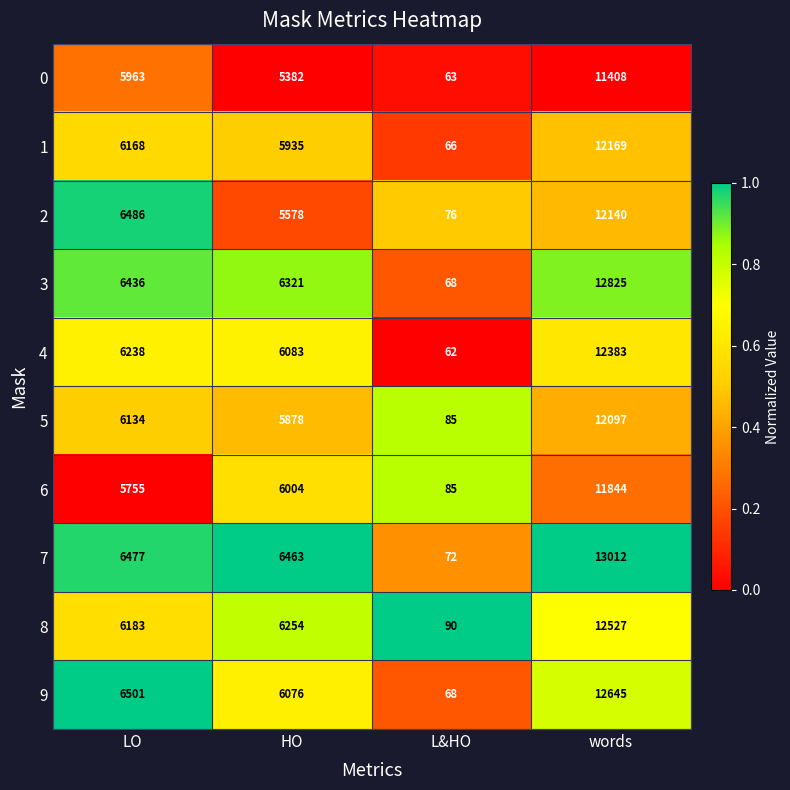

How many data points does each series have?

4